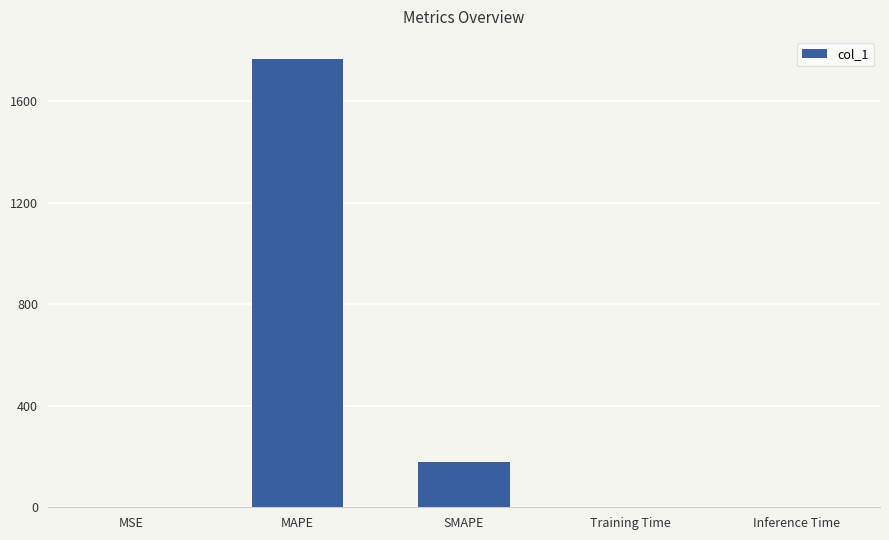

What is the sum of the values at MAPE and MSE?

1765.2